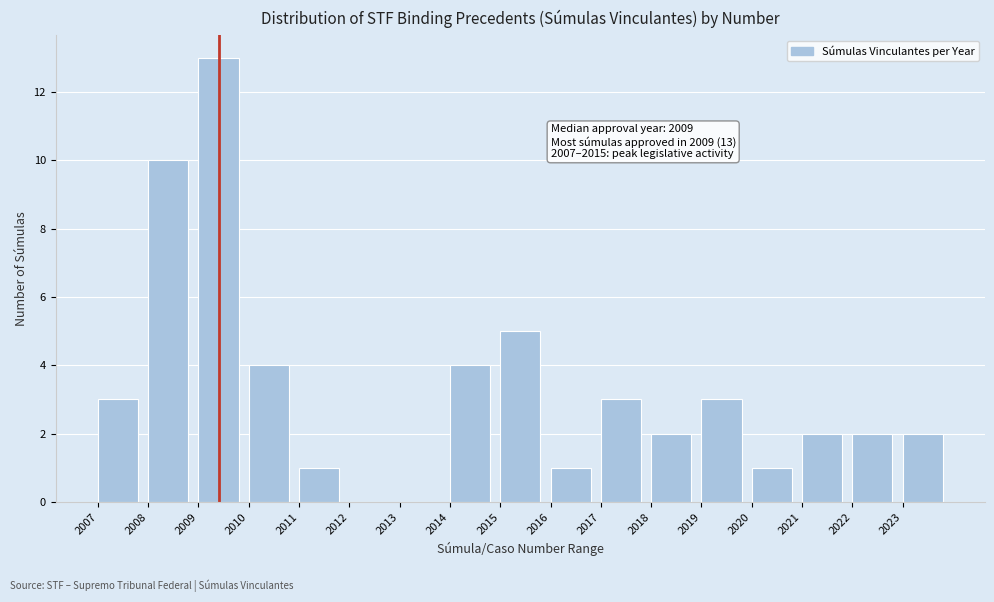

Over which range of the x-axis is the bar tallest?

2009 to 2010